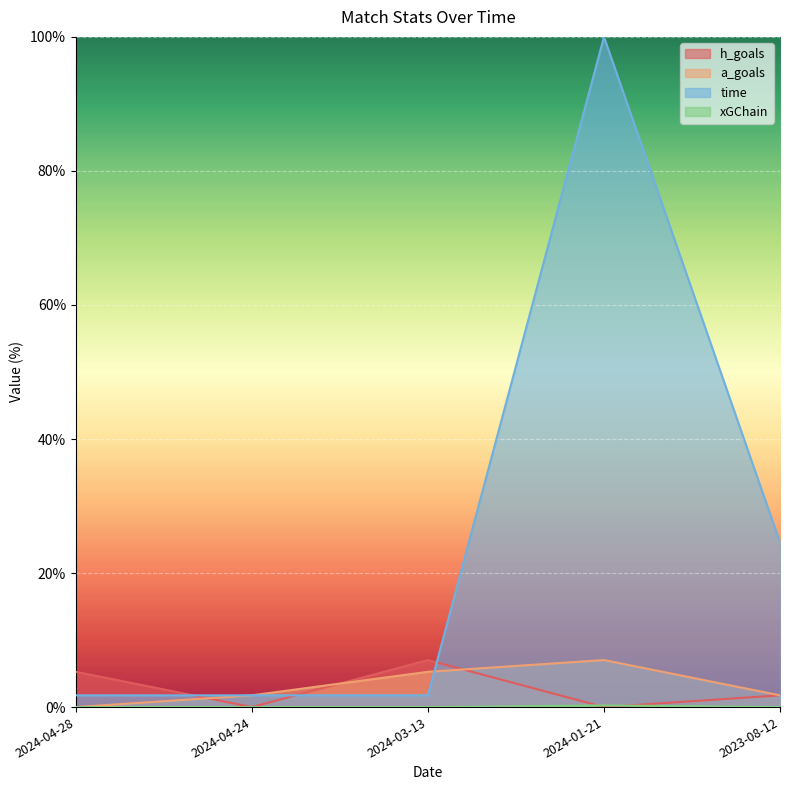

What is the label of the 3rd point from the left?

2024-03-13